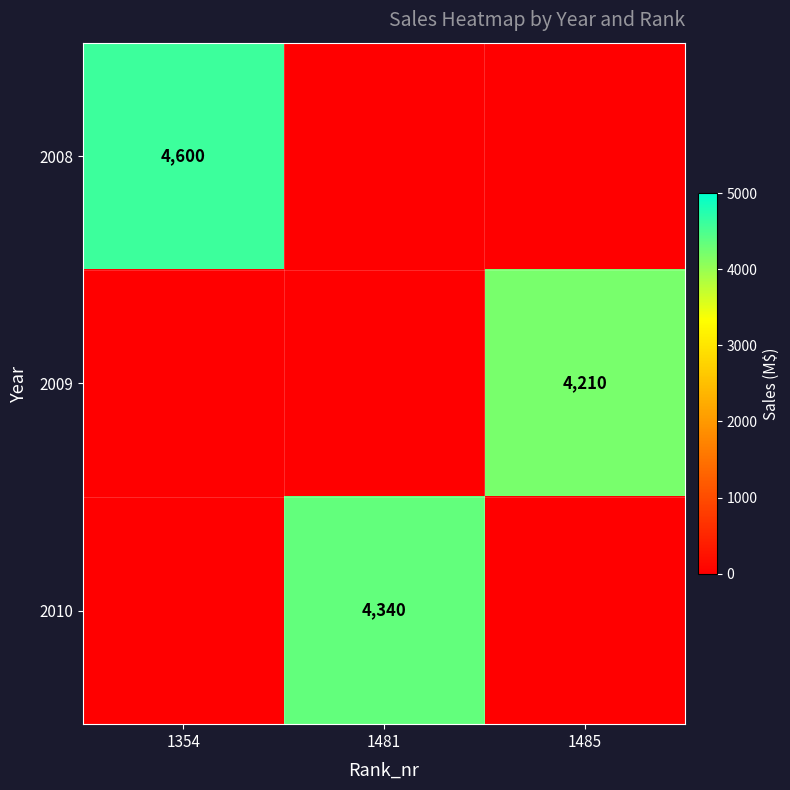

True or false: 2008 has a value of 4600 at 1354.

True